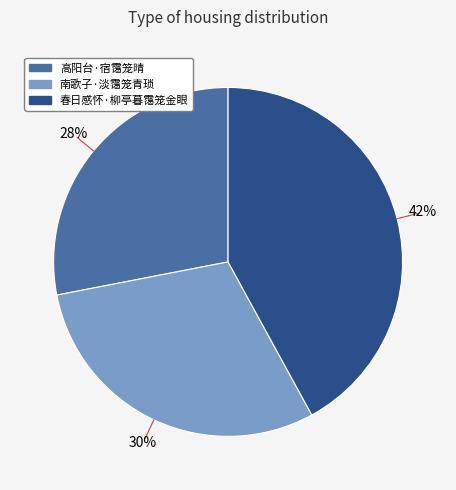

To the nearest percent, what portion does 春日感怀·柳亭暮霭笼金眼 represent?

42%